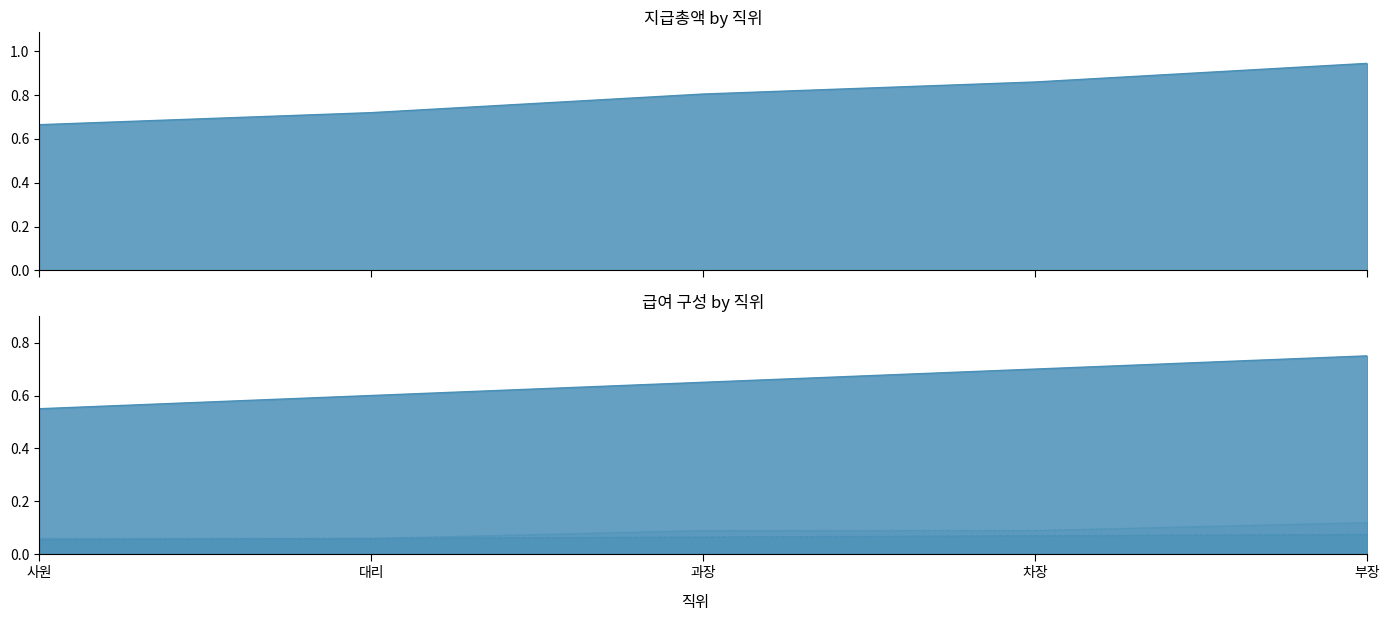

What is the spread (max minus min) of values at 과장?

740000